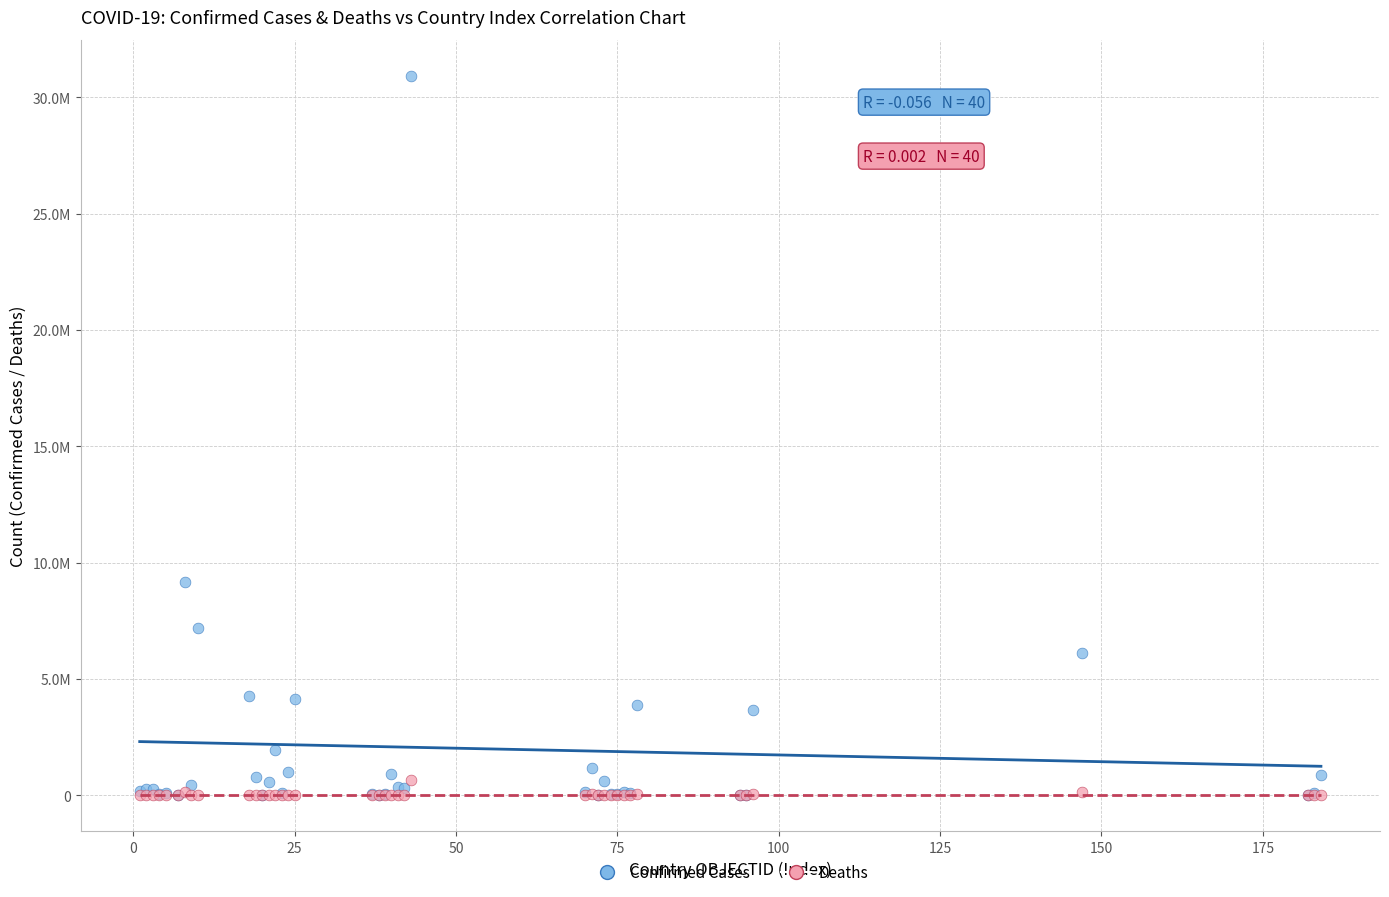

Which series has the widest spread of Y values?

Confirmed Cases